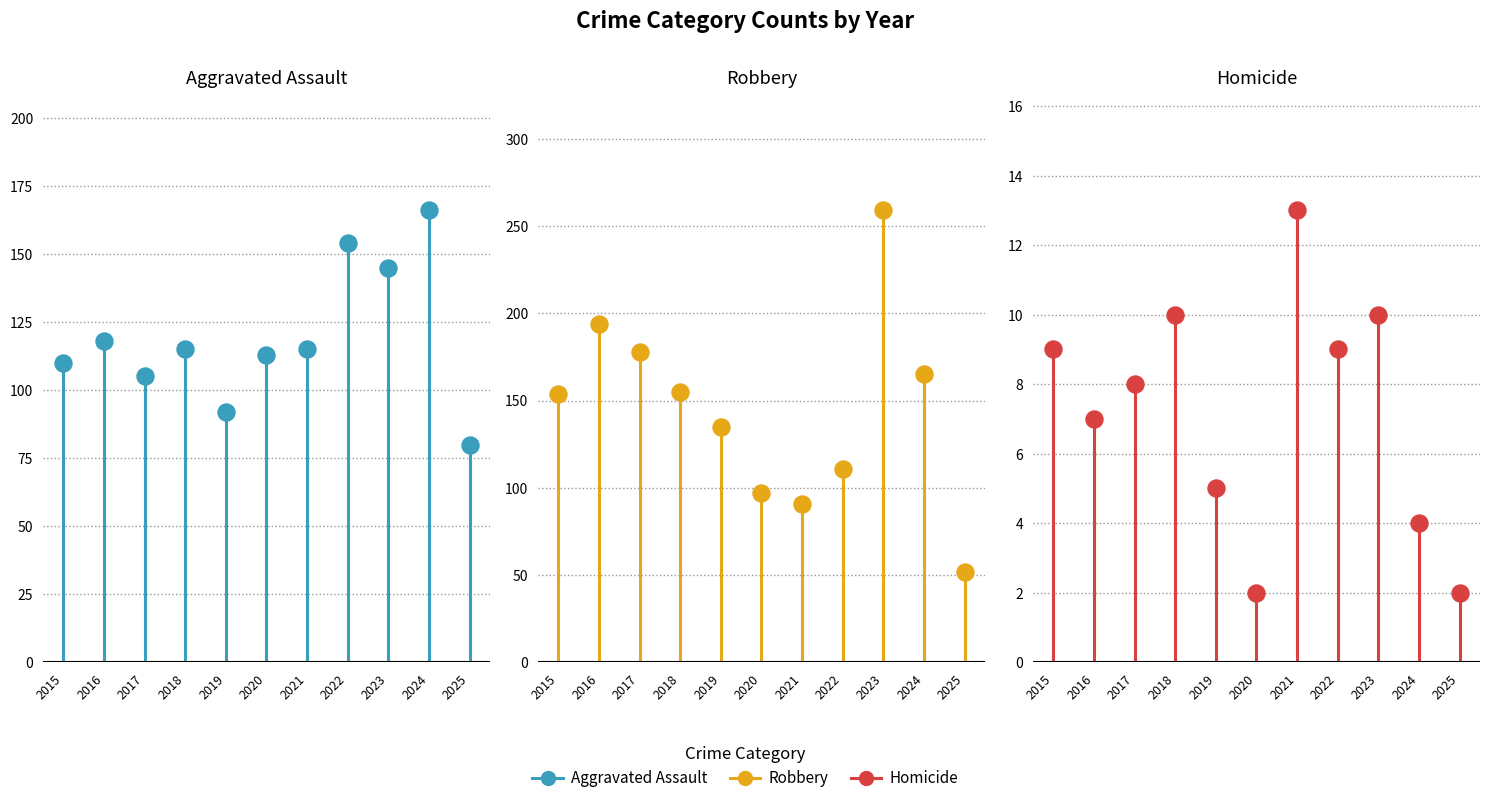

What is the total value across all series at 2017?

291